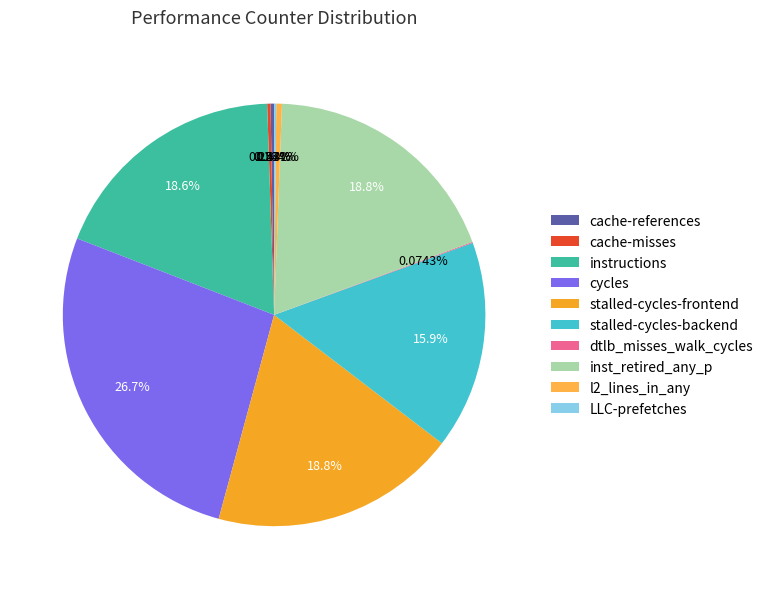

Combined, do cycles and inst_retired_any_p account for over 50%?

No